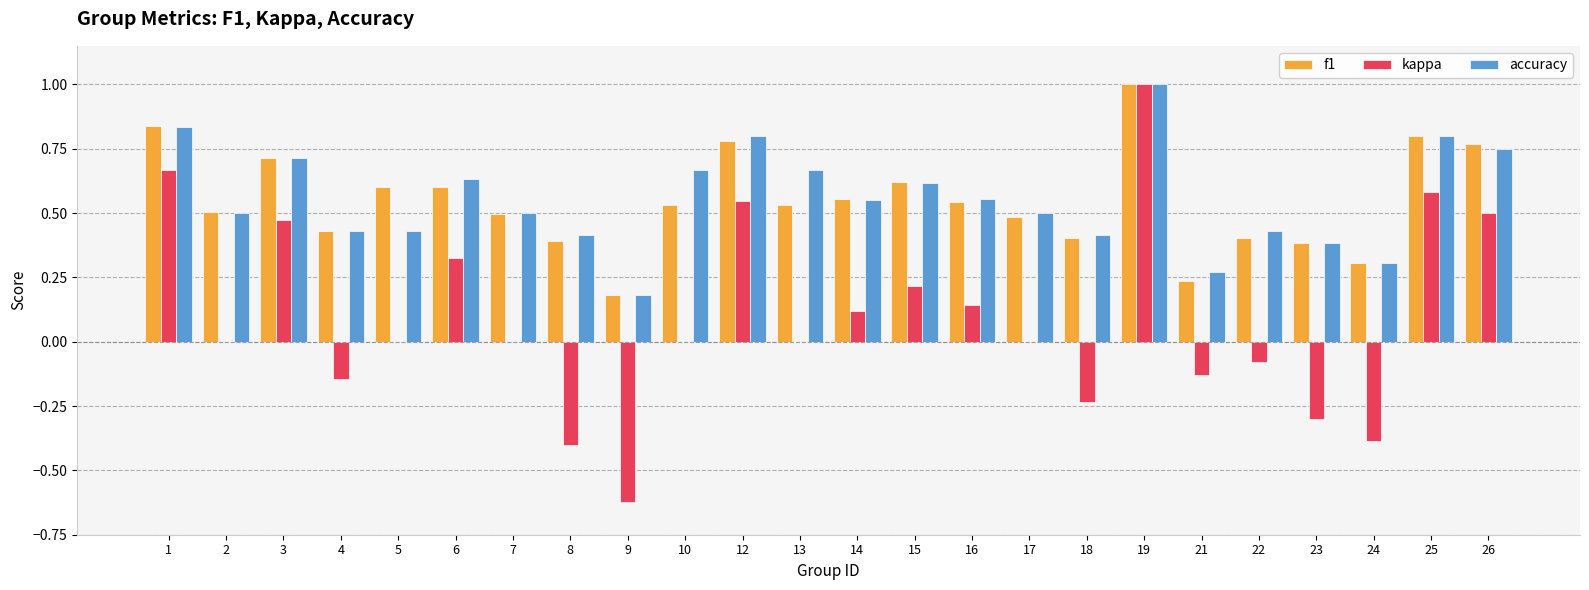

The accuracy series shows 0.8 at 16. True or false?

False